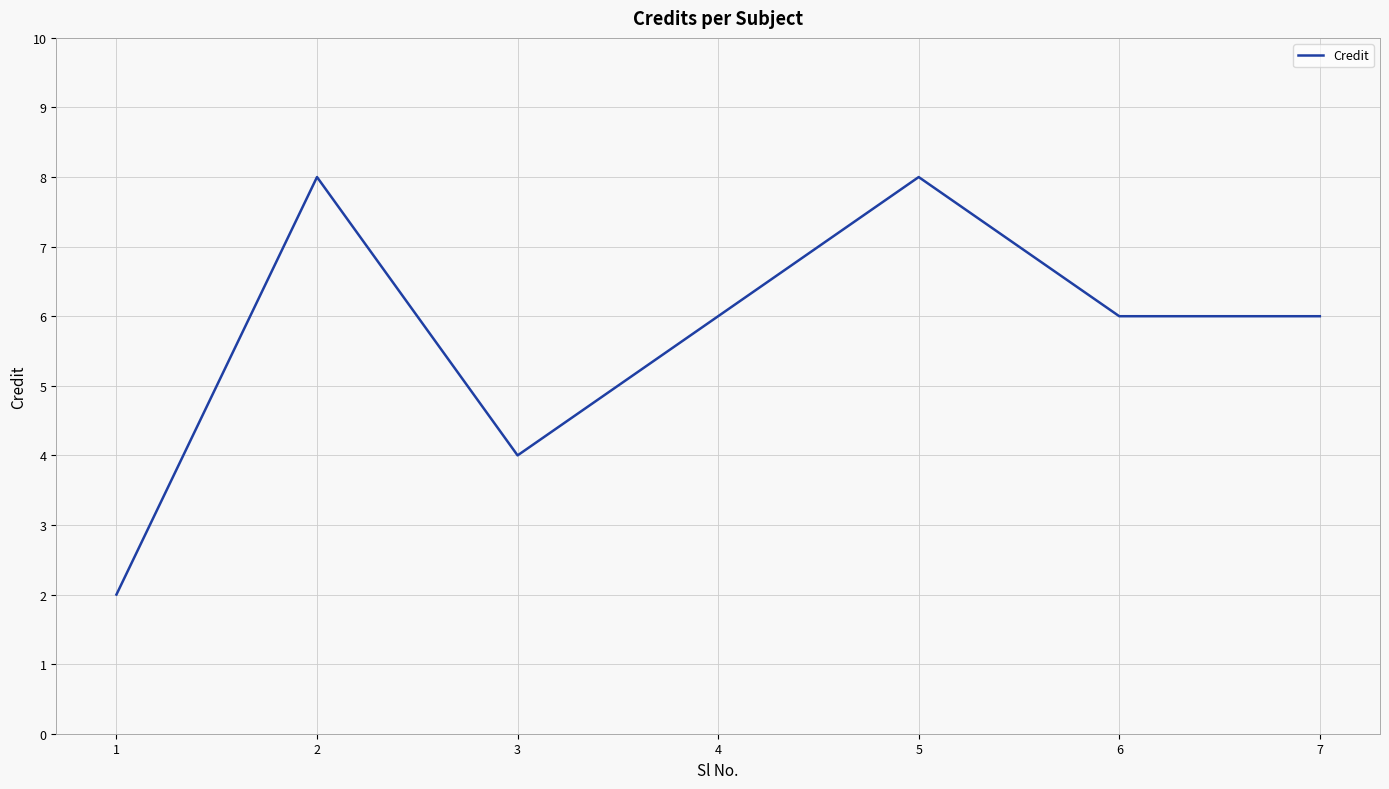

The chart shows a value of 8 at 5. True or false?

True